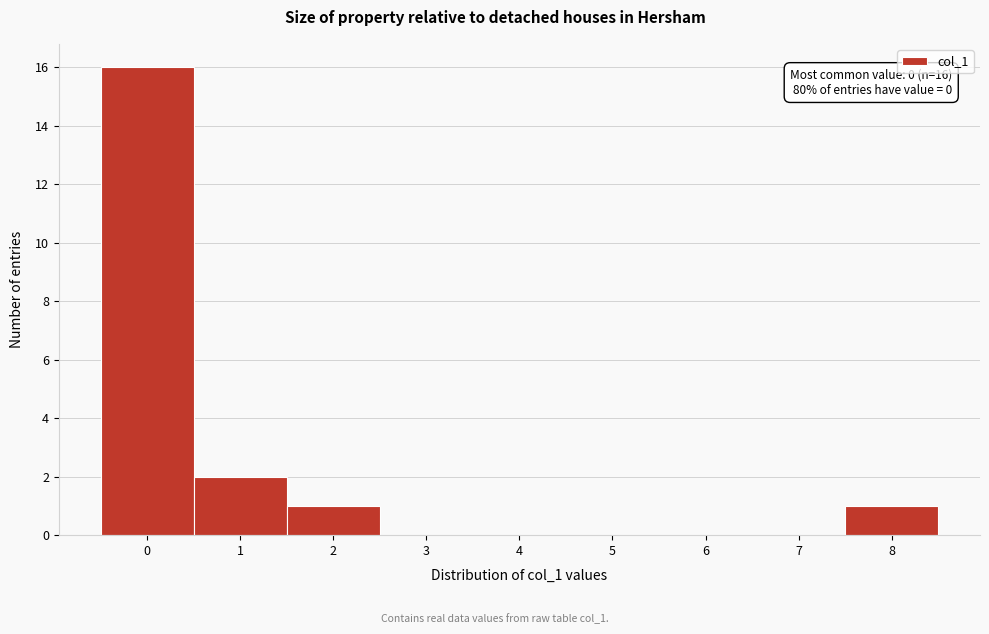

Over which range of the x-axis is the bar tallest?

-0.5 to 0.5